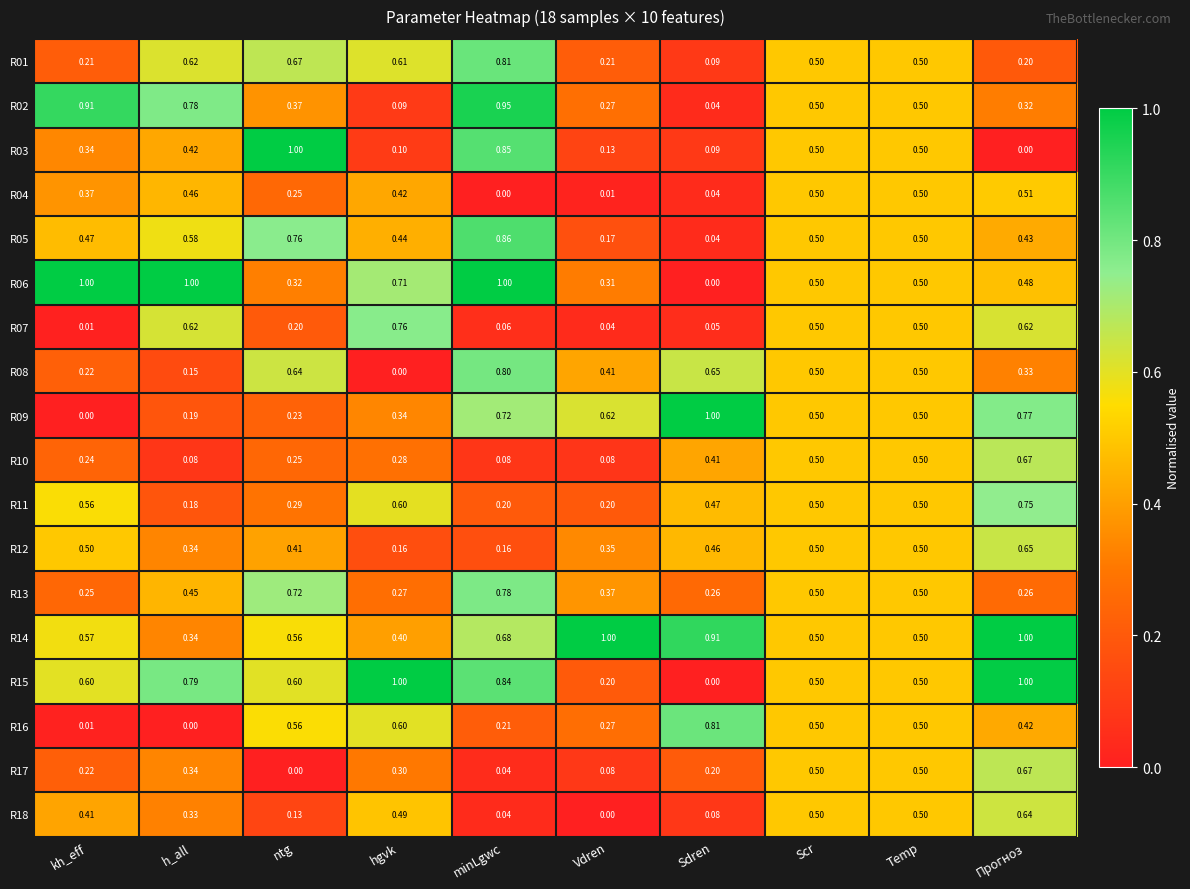

At which label does R15 reach its minimum?

Sdren